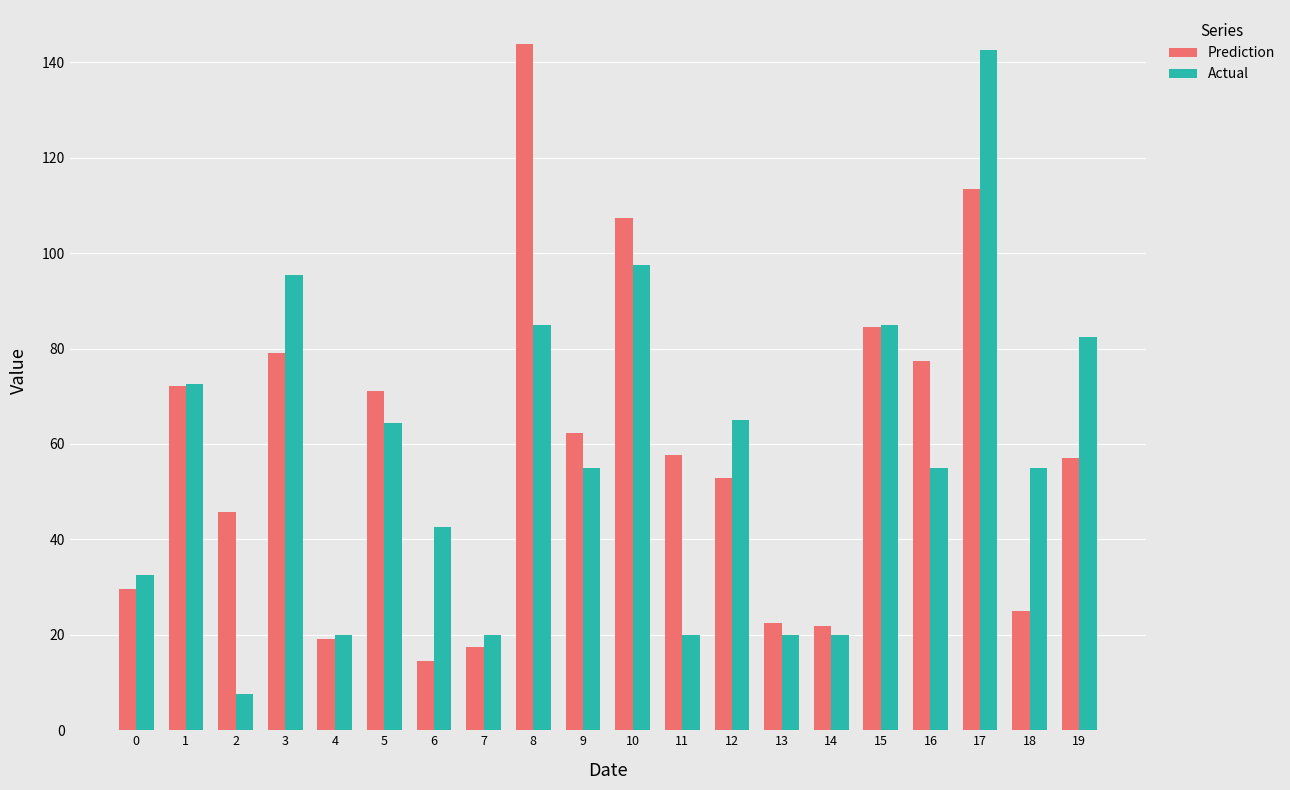

What is the value of the Actual bar at the 1st from the left?

32.5